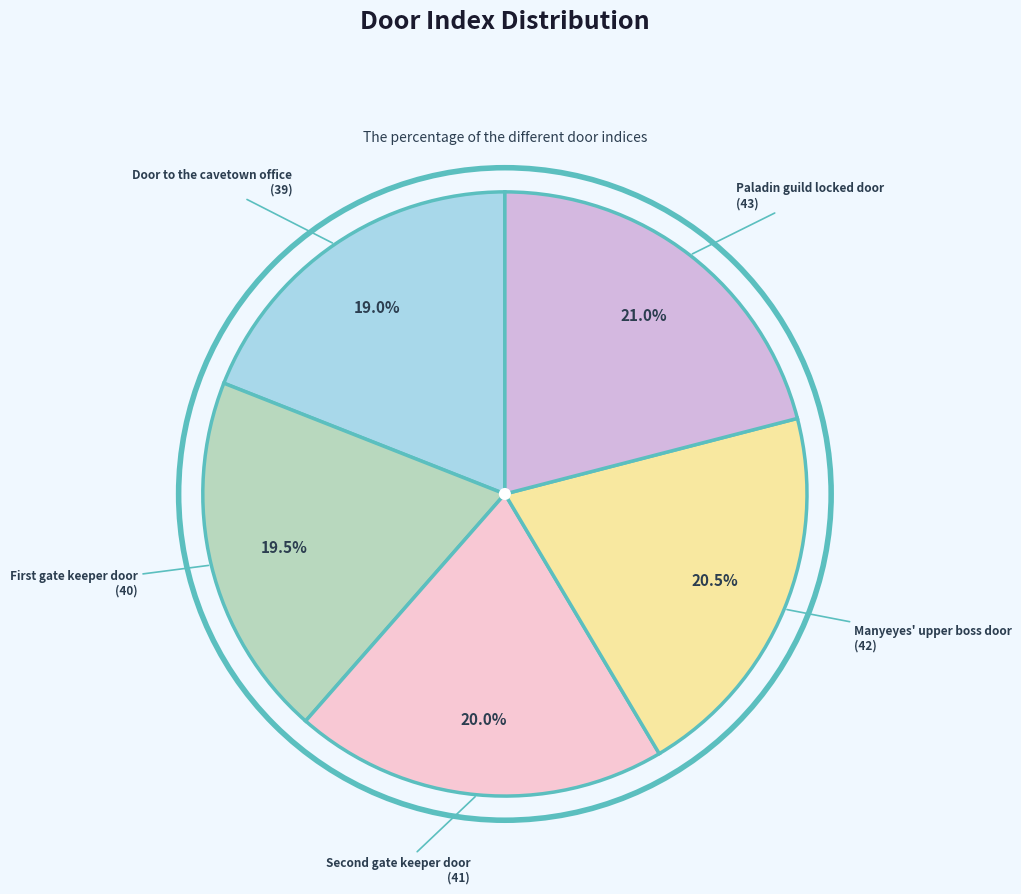

To the nearest percent, what is the average slice percentage?

20%